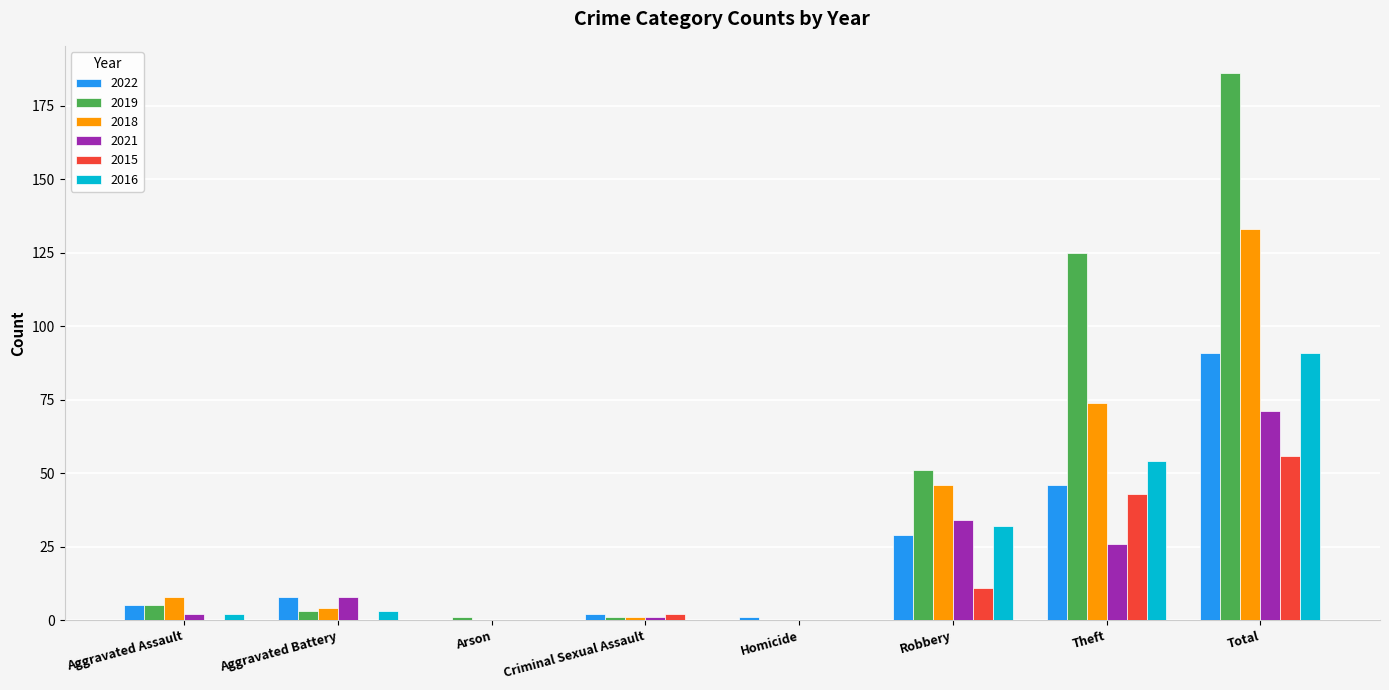

What is the total value across all series at Theft?

368